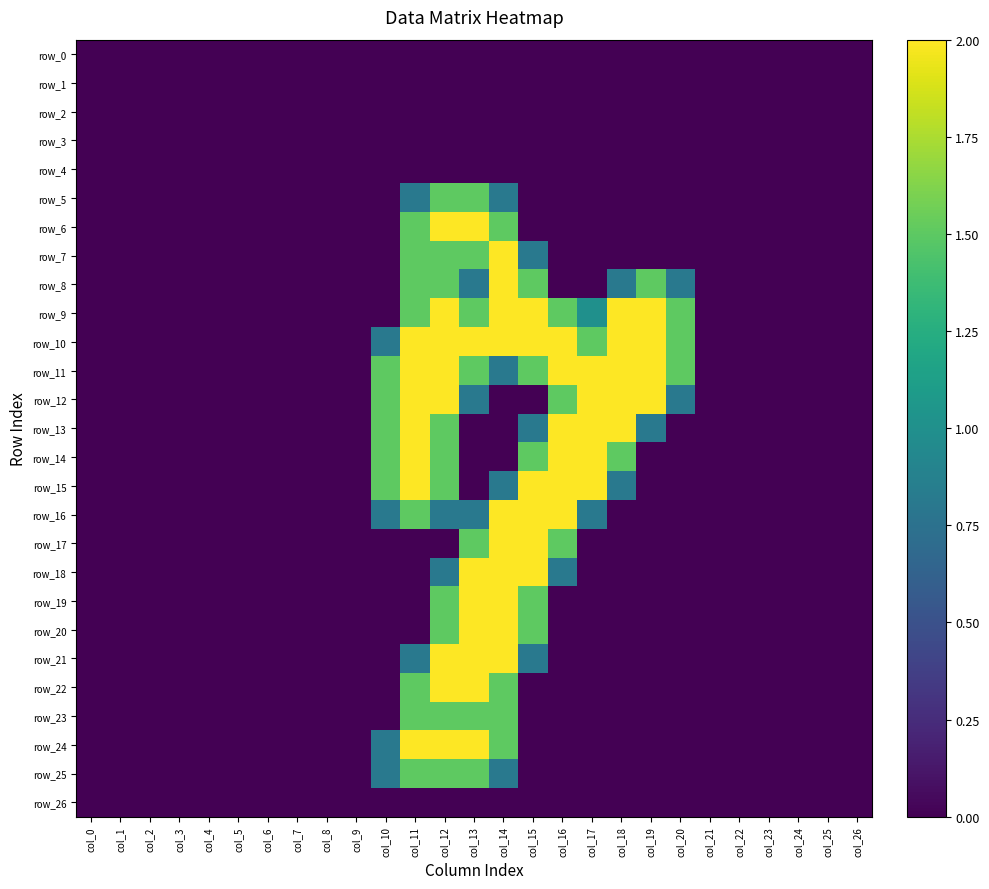

True or false: row_5 has a value of 0.5 at col_5.

False